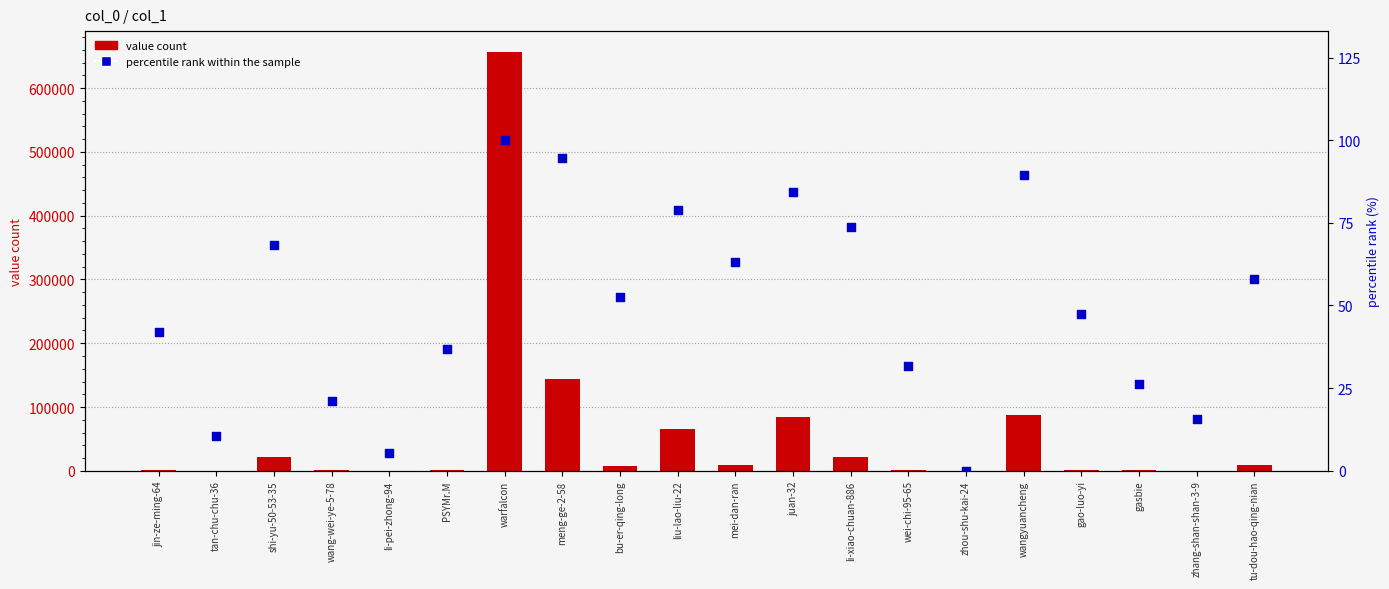

What are all the series names shown in the legend?

value count, percentile rank within the sample